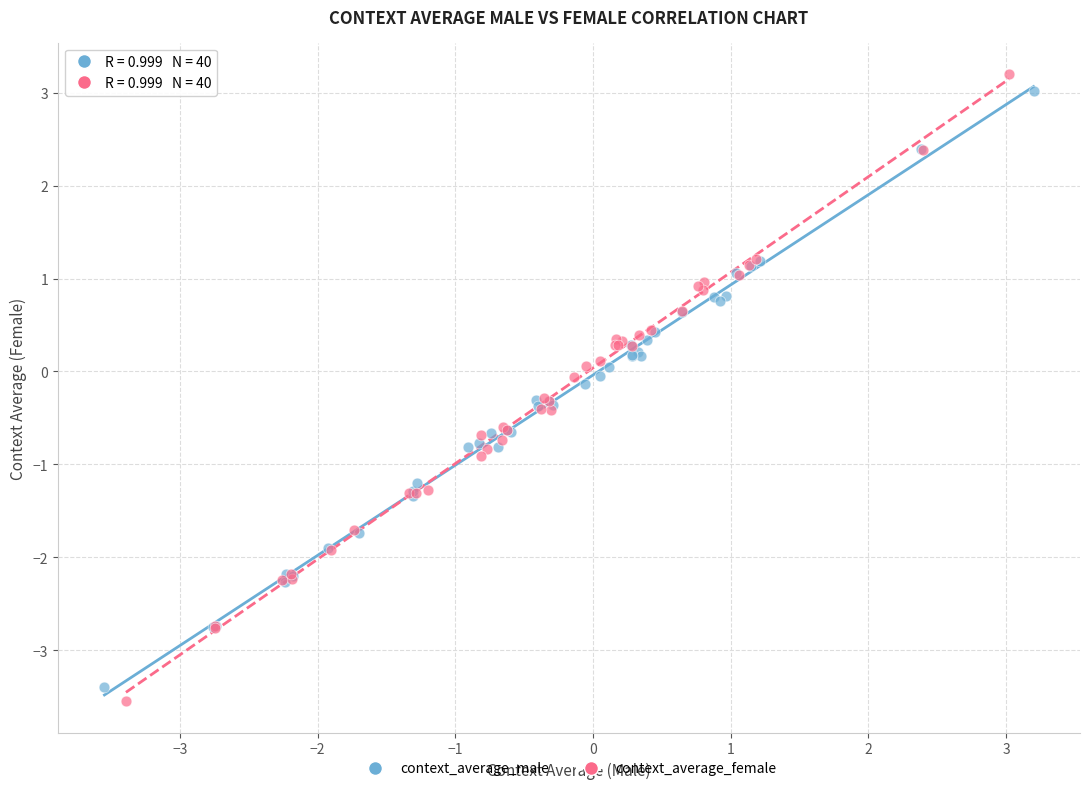

Which series has the widest spread of Y values?

context_average_female